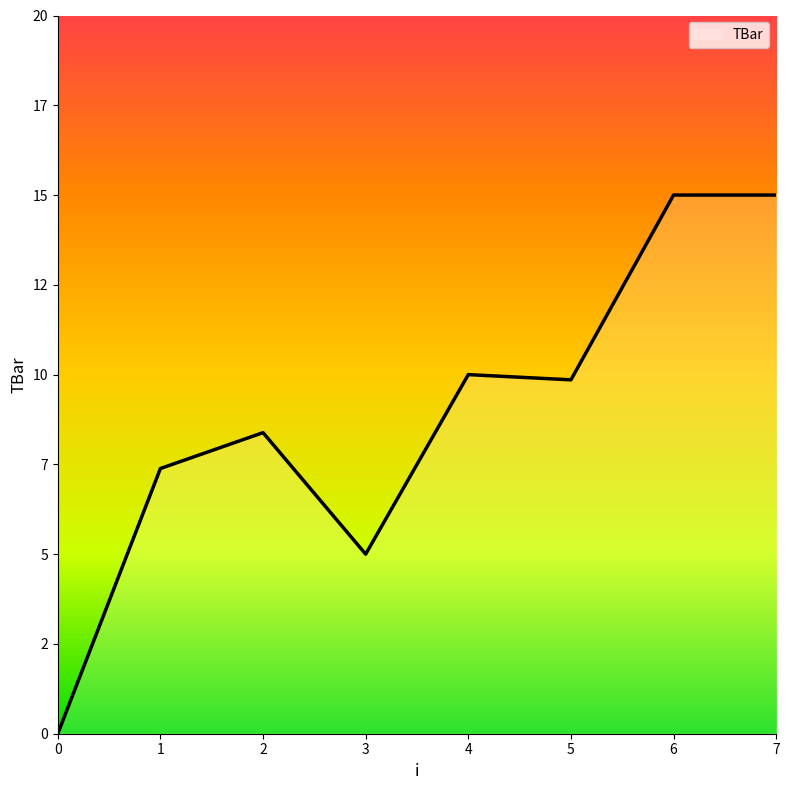

Reading left to right, transcribe all the data shown in this chart.

0=0.0	1=7.4	2=8.4	3=5.0	4=10.0	5=9.9	6=15.0	7=15.0